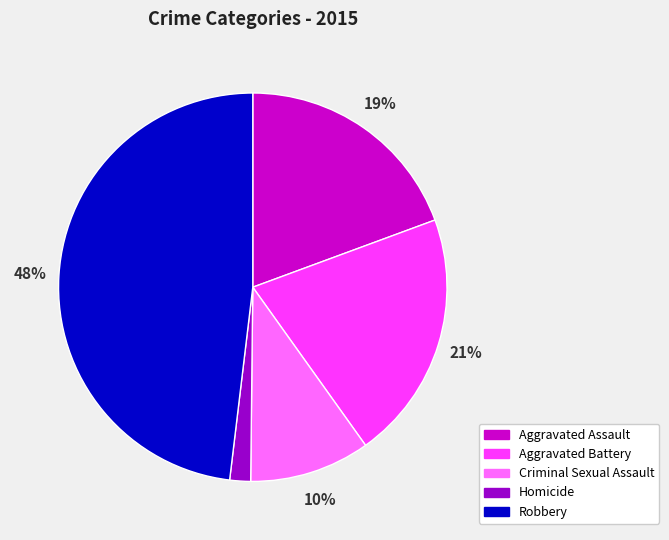

To the nearest percent, what is the difference between the largest and smallest slice percentages?

46%